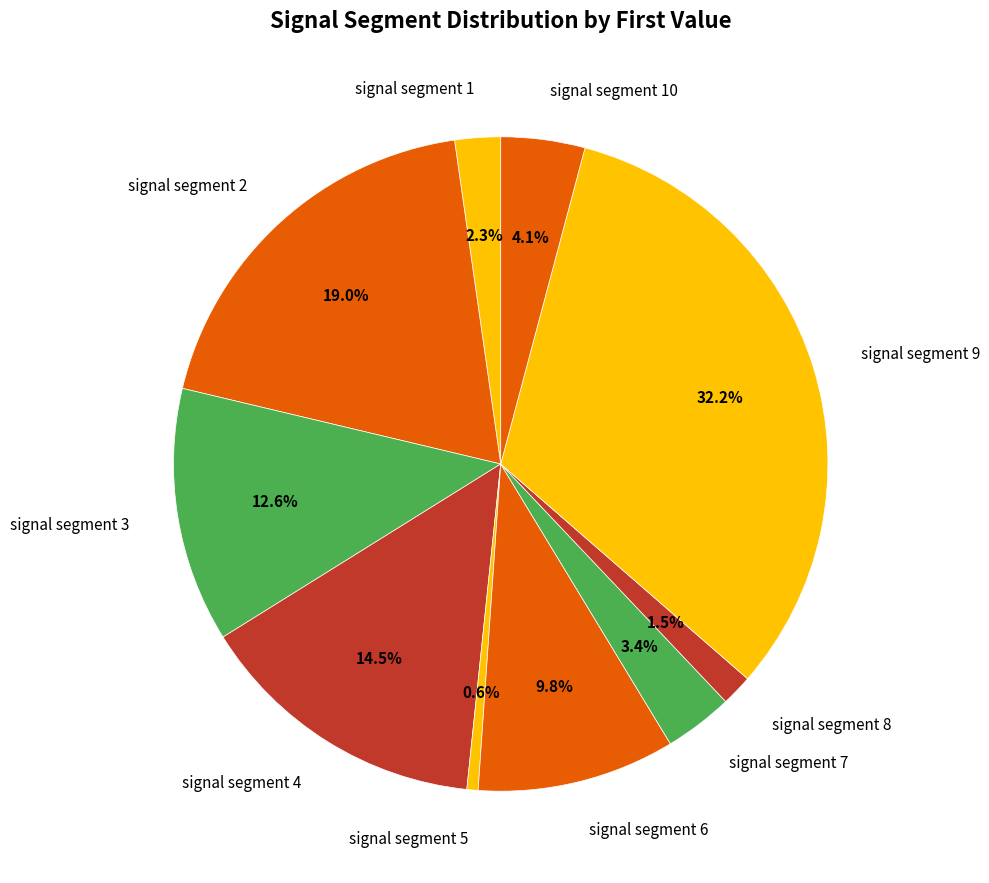

What percentage is the signal segment 9 slice, to the nearest percent?

32%